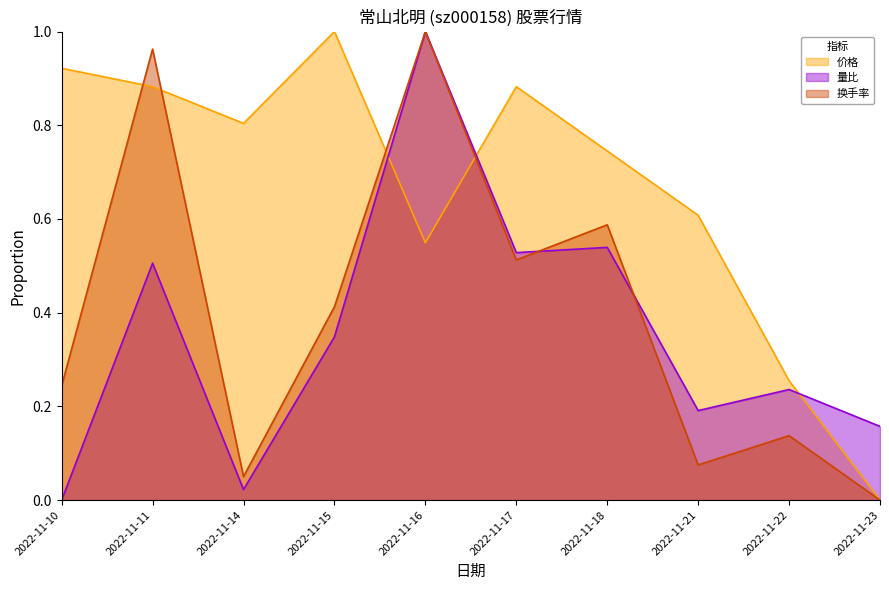

The value of 价格 at 2022-11-17 is 0.6. True or false?

False